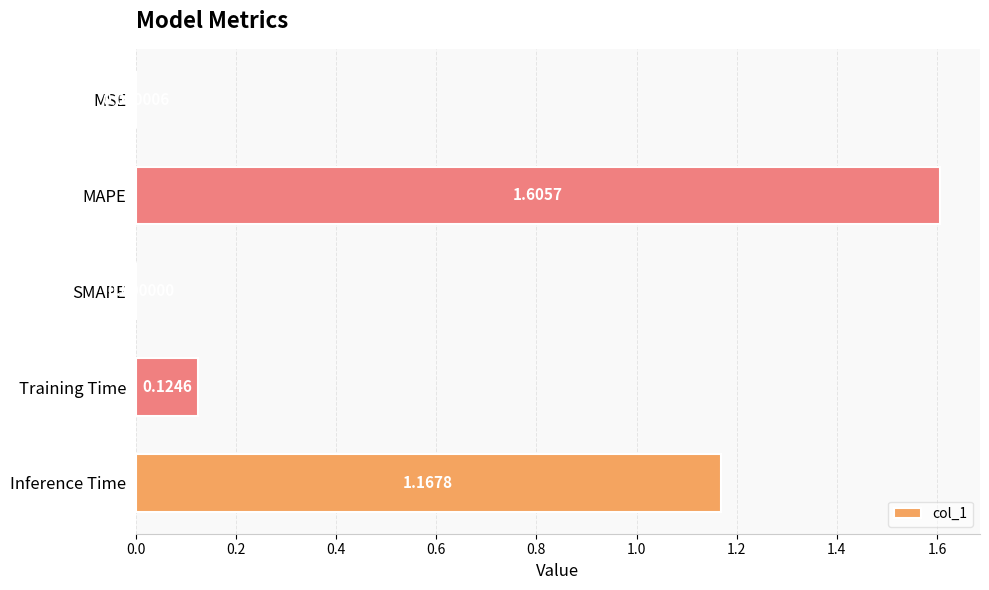

Which label corresponds to the largest value in the chart?

MAPE